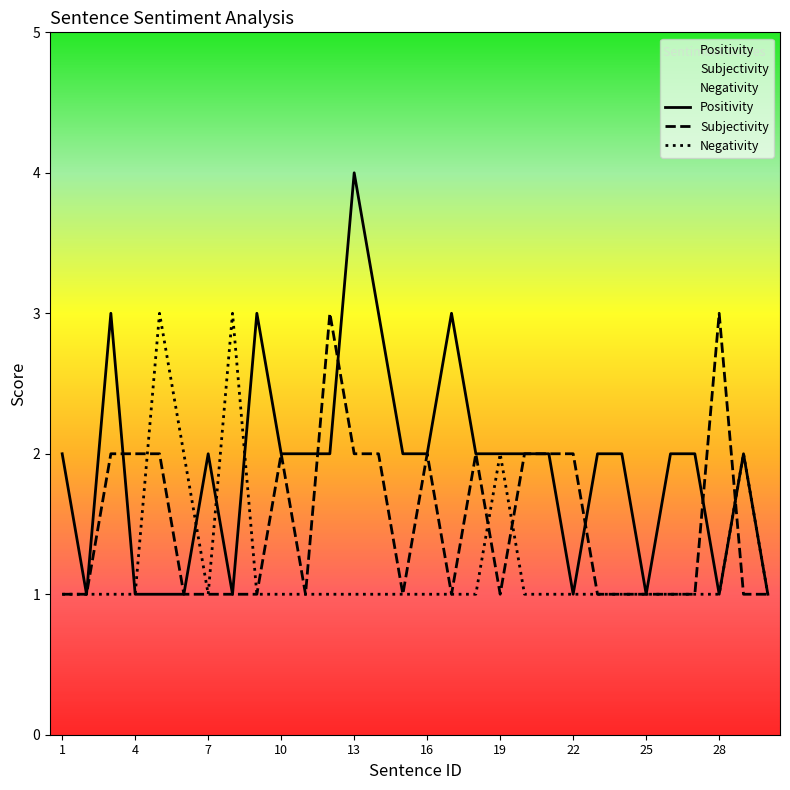

Rank the series by their average value, from highest to lowest.

Positivity, Subjectivity, Negativity